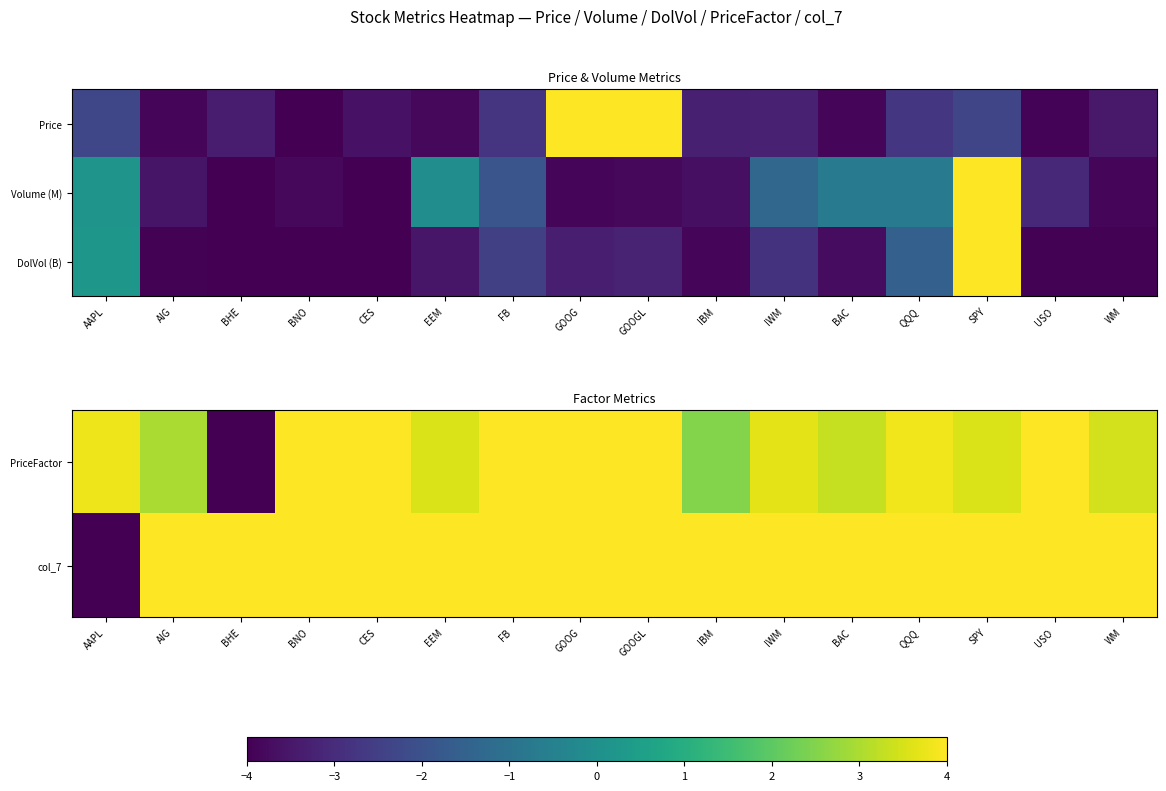

What is the total value across all series at AIG?

3.0